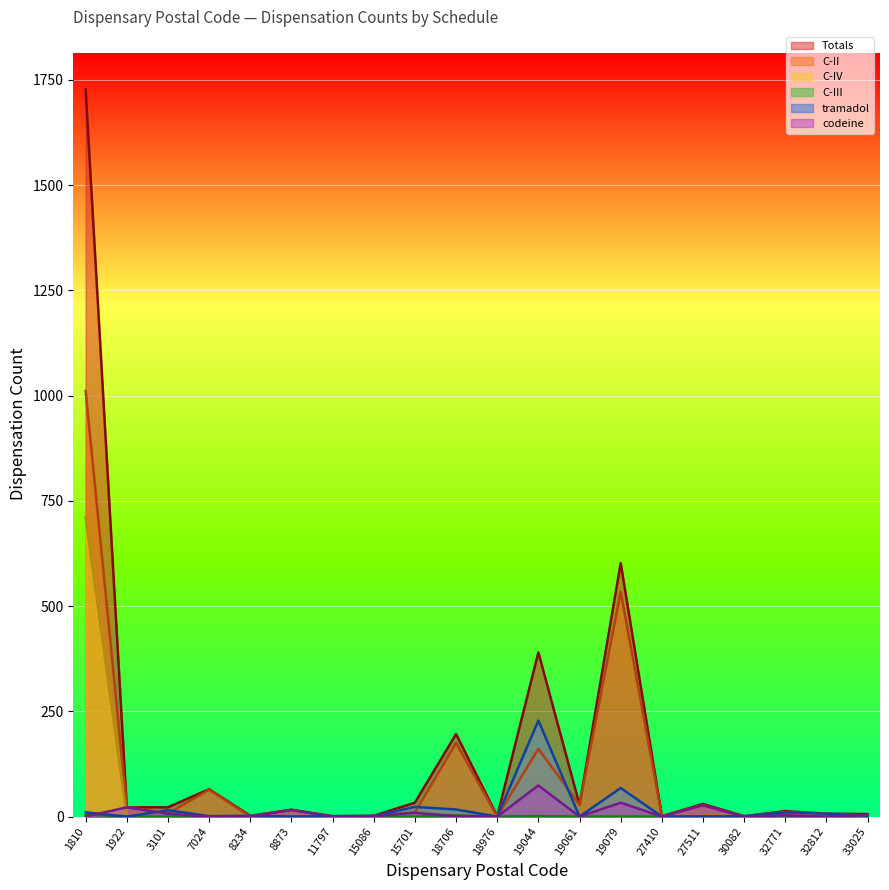

What is the difference between the highest and lowest values at 30082?

1